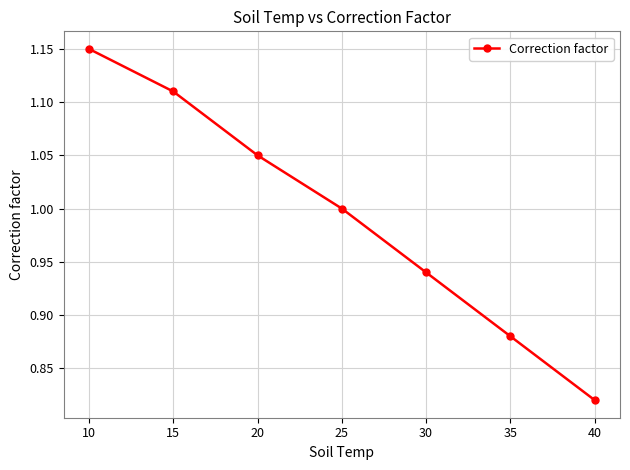

True or false: the data shows 0.2 at 15.

False